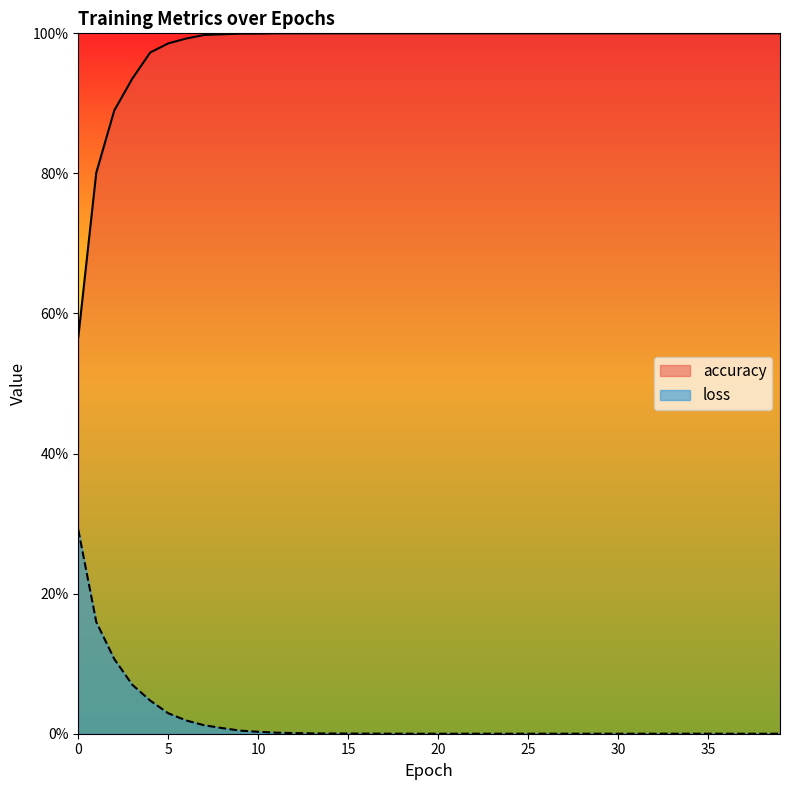

At 8, list the series in order from smallest to largest.

loss, accuracy